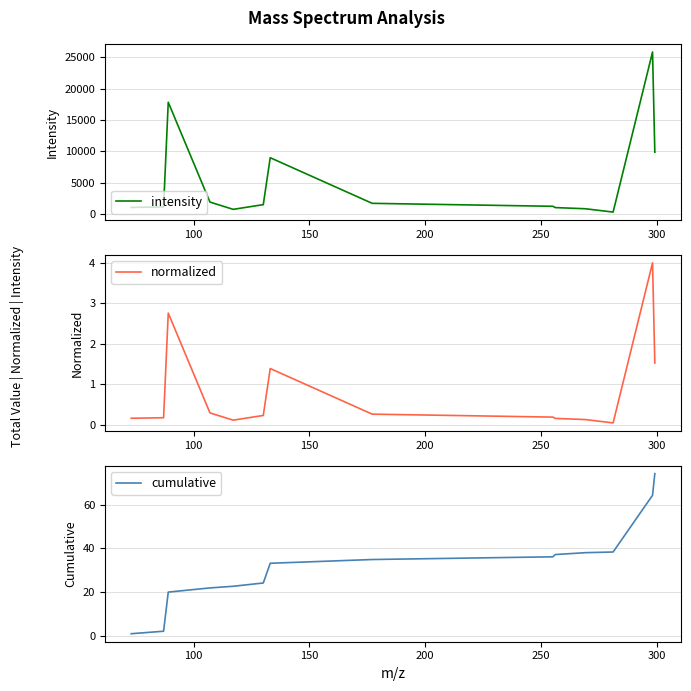

True or false: intensity has more than 2 points higher than both neighbors.

True